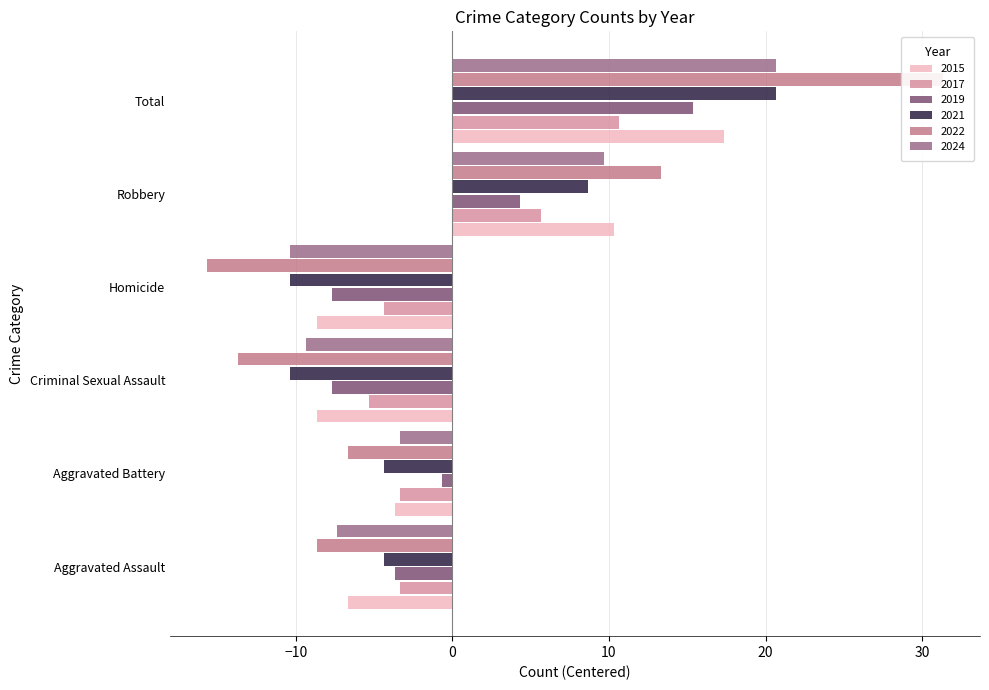

Which has a higher value, Aggravated Battery or Homicide?

Aggravated Battery